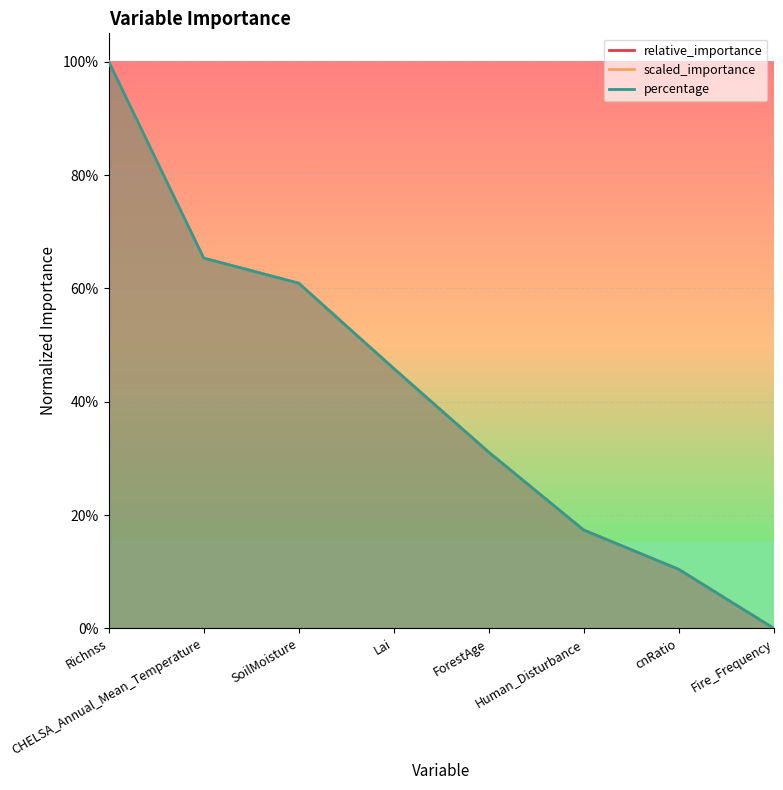

Reading right to left, list all the values displayed in this chart.

relative_importance: Fire_Frequency=0.0	cnRatio=0.1	Human_Disturbance=0.2	ForestAge=0.3	Lai=0.5	SoilMoisture=0.6	CHELSA_Annual_Mean_Temperature=0.7	Richnss=1.0
scaled_importance: Fire_Frequency=0.0	cnRatio=0.1	Human_Disturbance=0.2	ForestAge=0.3	Lai=0.5	SoilMoisture=0.6	CHELSA_Annual_Mean_Temperature=0.7	Richnss=1.0
percentage: Fire_Frequency=0.0	cnRatio=0.1	Human_Disturbance=0.2	ForestAge=0.3	Lai=0.5	SoilMoisture=0.6	CHELSA_Annual_Mean_Temperature=0.7	Richnss=1.0